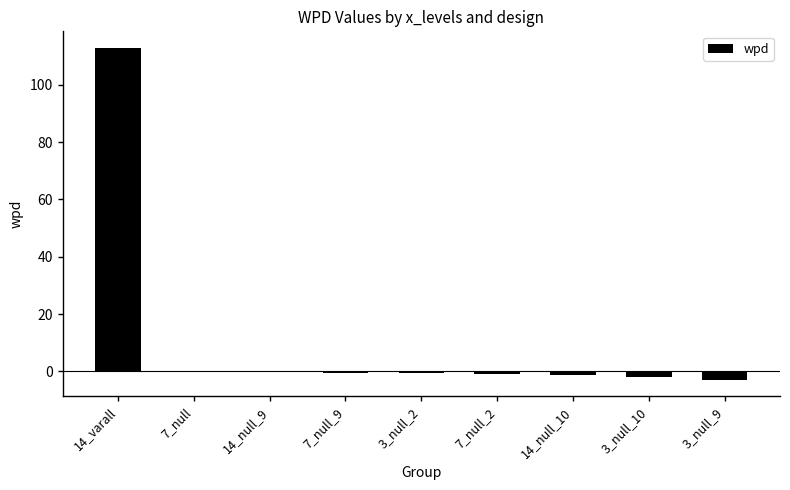

Which label corresponds to the largest value in the chart?

14_varall